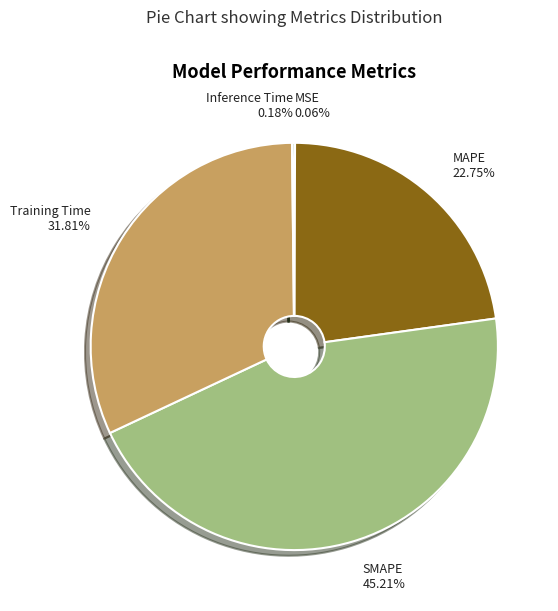

Do SMAPE and MAPE together represent more than half of the pie?

Yes